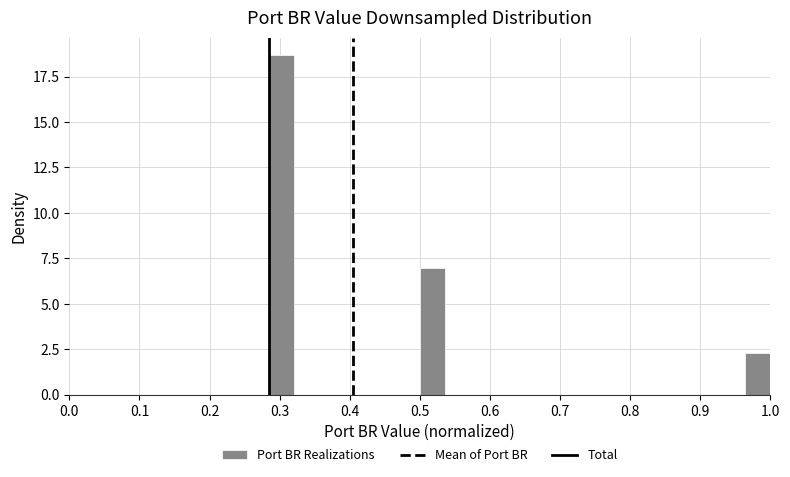

Around what value on the x-axis is the tallest bar? Give the approximate position of its centre, as read against the axis.

0.30